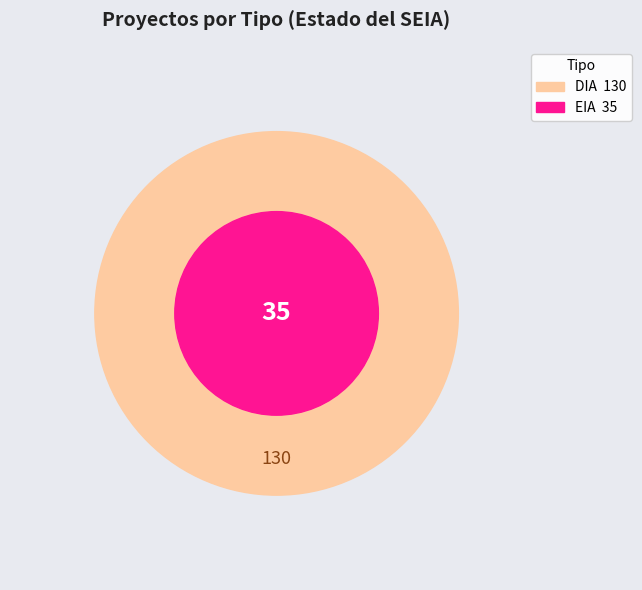

Approximately how many times larger is the value at EIA compared to DIA?

0.3